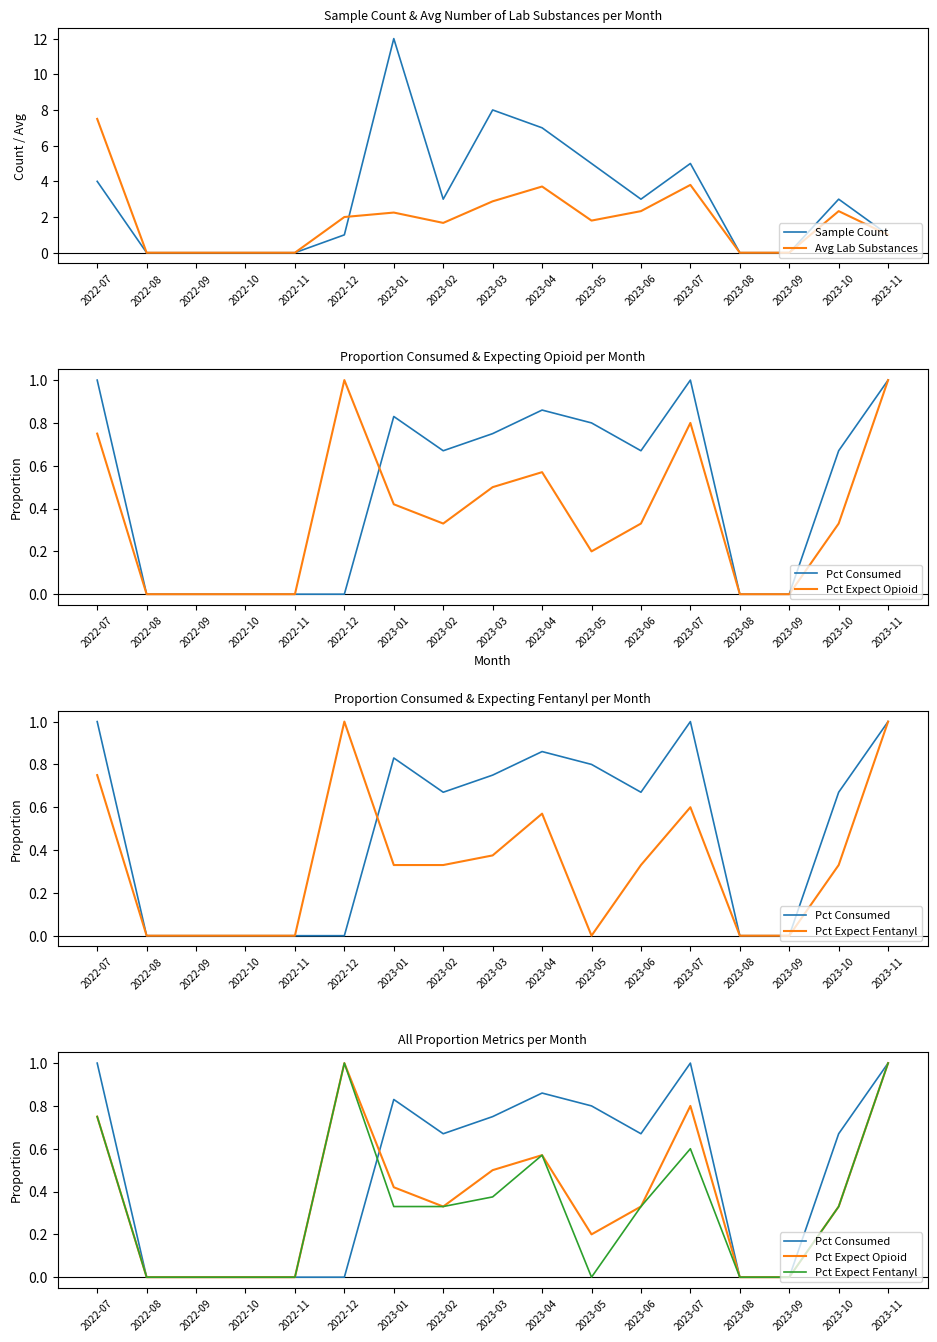

What is the label of the 2nd point from the right?

2023-10